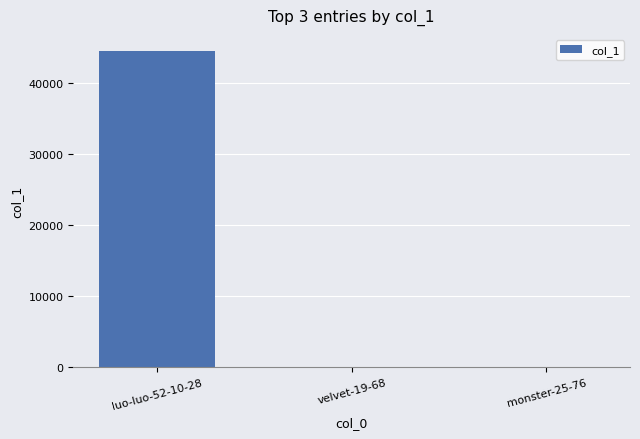

Which has a higher value, velvet-19-68 or luo-luo-52-10-28?

luo-luo-52-10-28